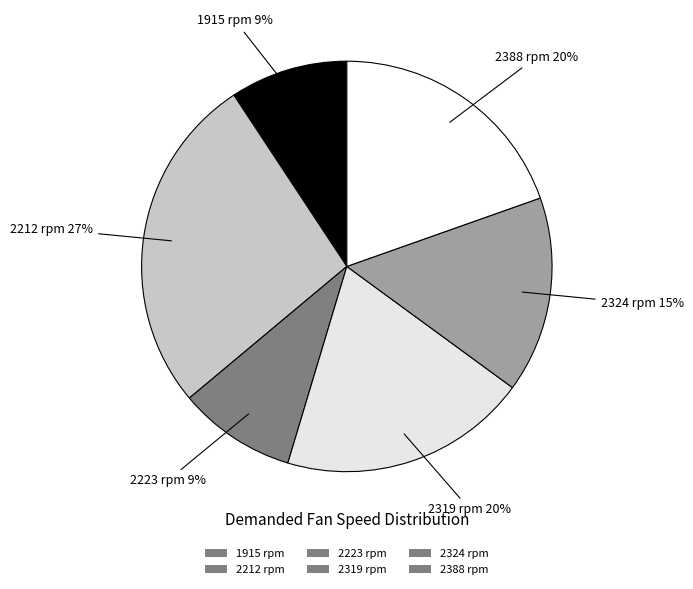

Is there any slice that represents more than half of the pie?

No